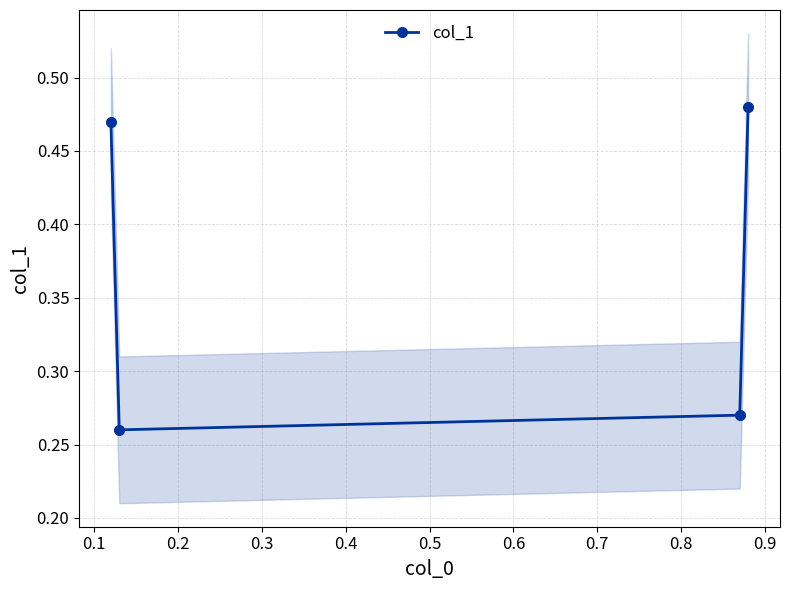

How many interior local valleys does the col_1 series have?

1